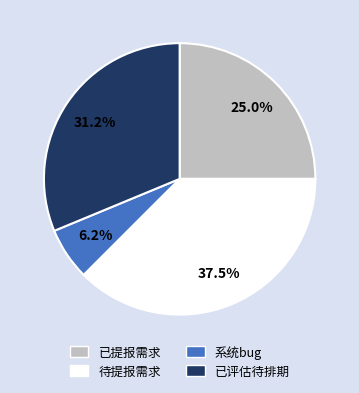

To the nearest percent, what is the average slice percentage?

25%